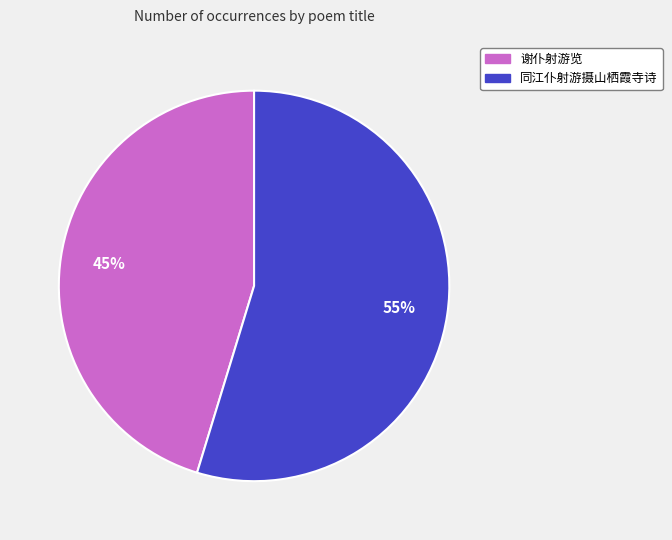

To the nearest percent, what portion does 同江仆射游摄山栖霞寺诗 represent?

55%